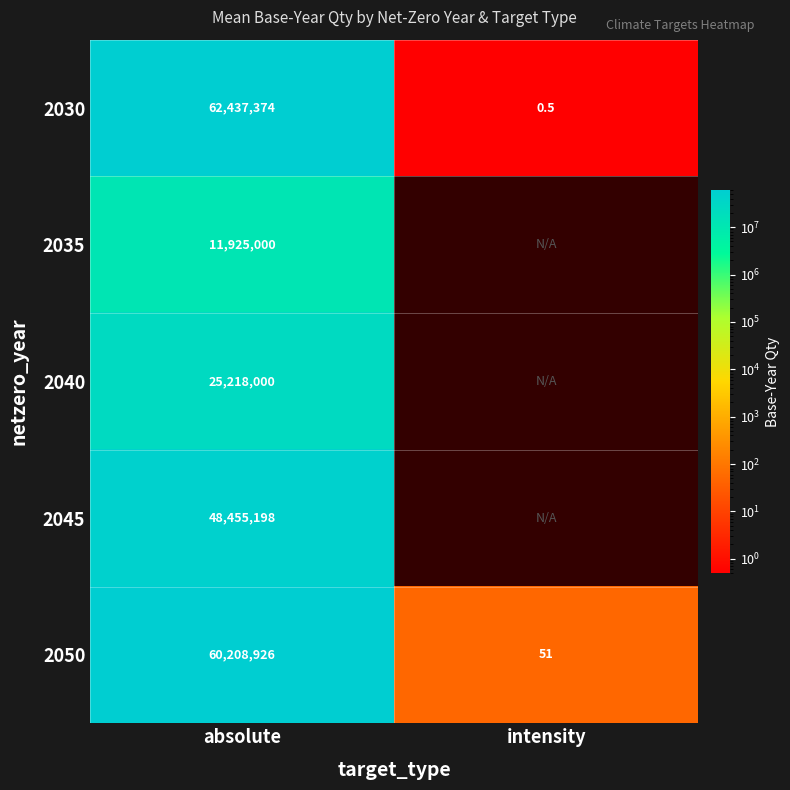

Is the value of 2045 at absolute greater than the value of 2040 at absolute?

Yes